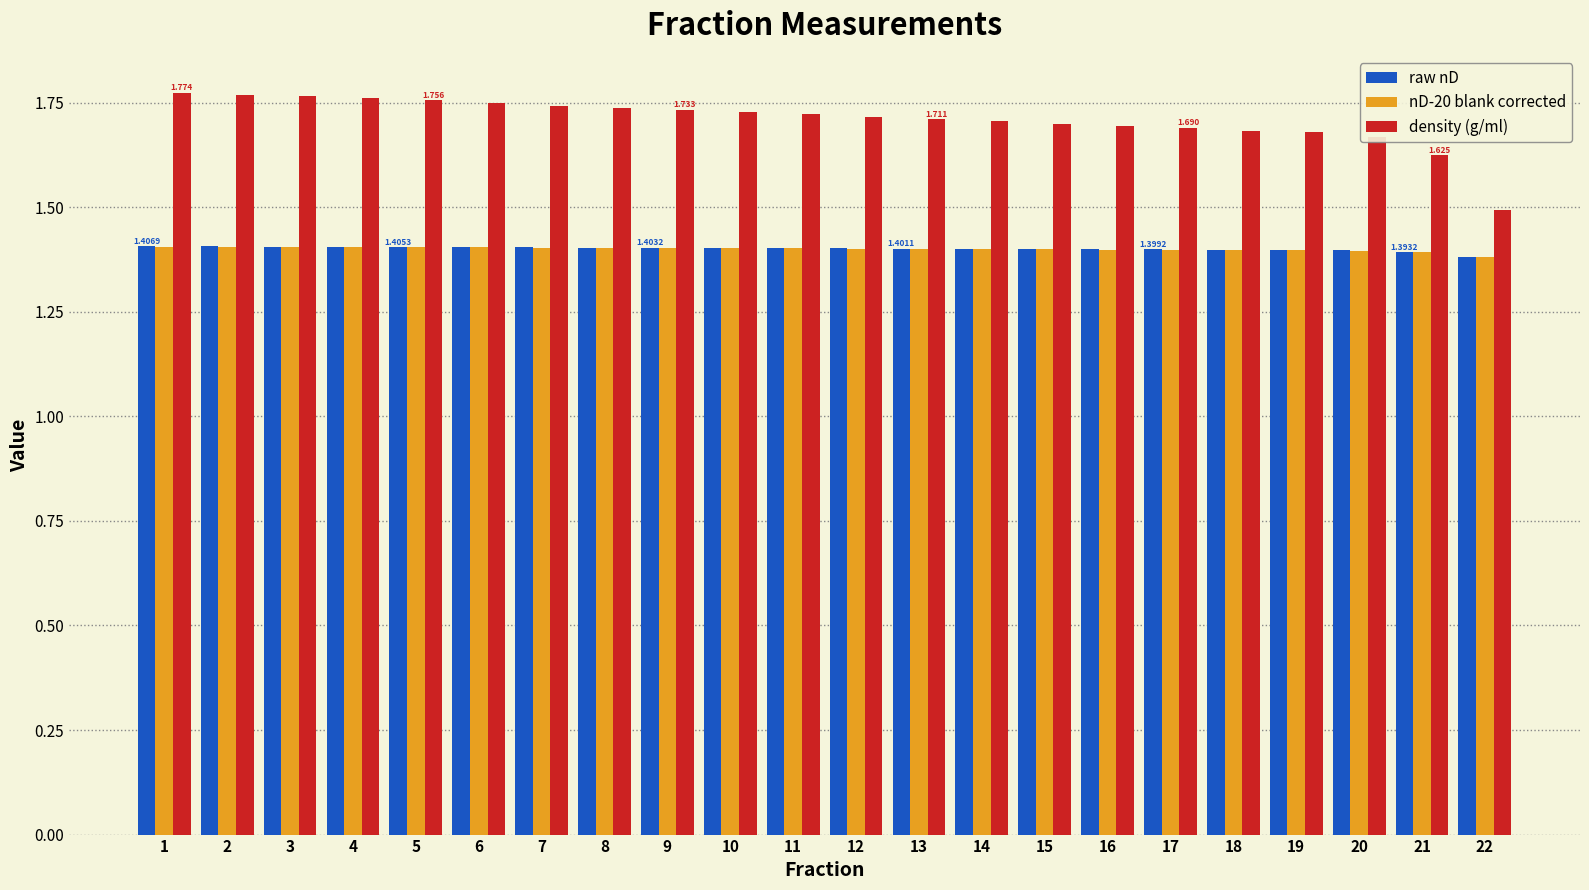

Does the chart contain stacked bars?

No